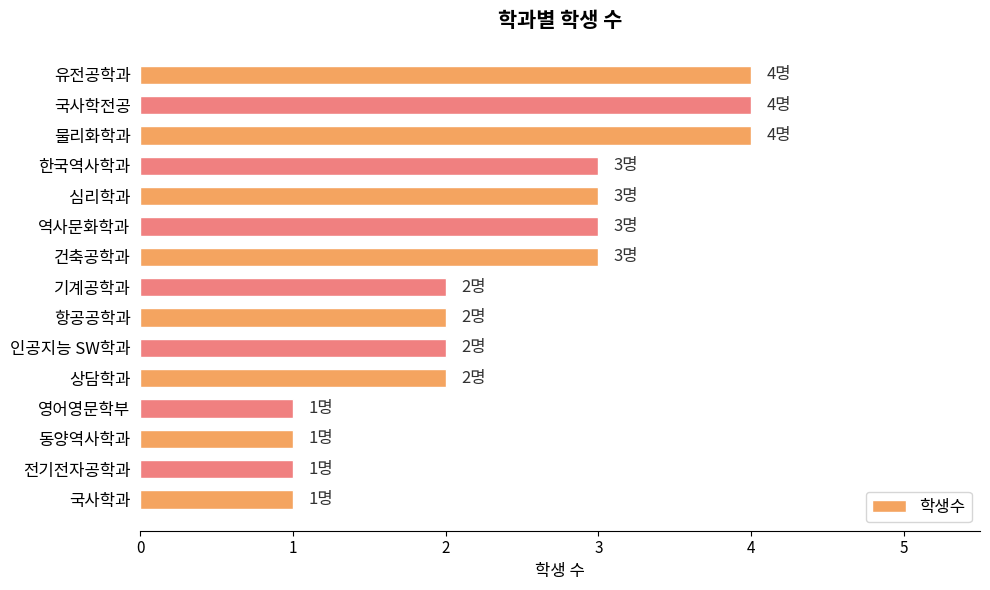

Reading bottom to top, list all the values displayed in this chart.

1	1	1	1	2	2	2	2	3	3	3	3	4	4	4